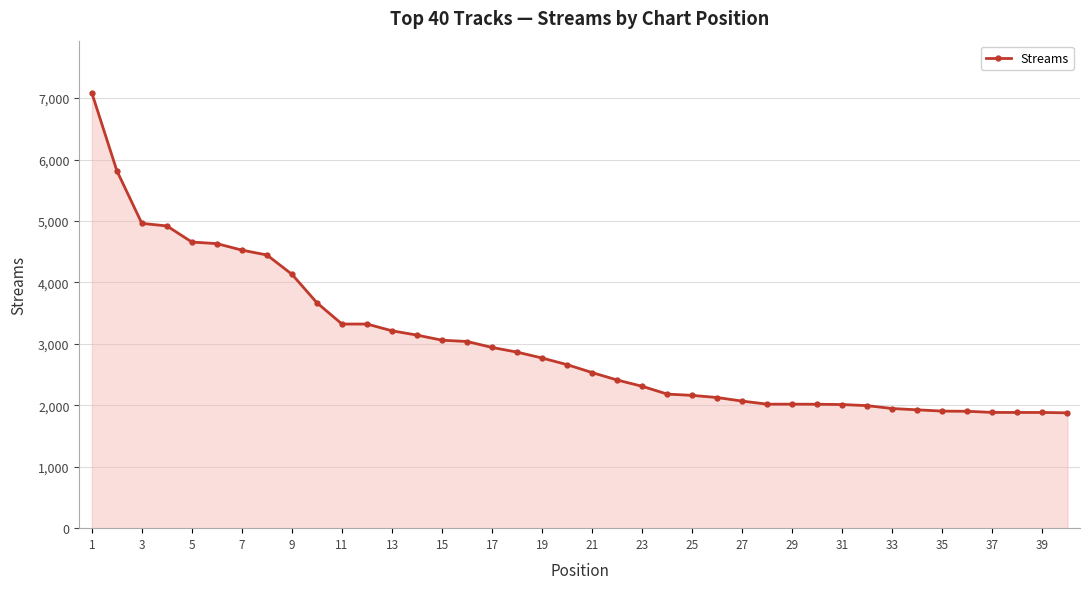

What is the difference between the maximum and minimum values?

5207